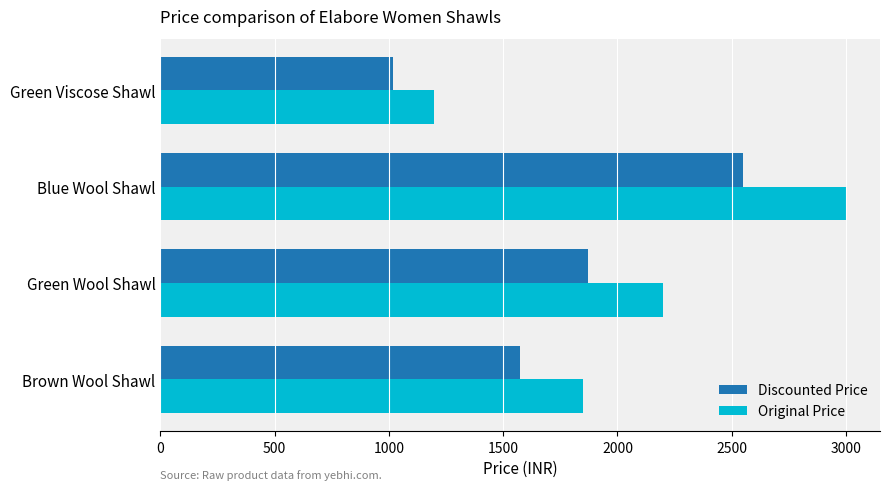

The value of Discounted Price at Brown Wool Shawl is 705. True or false?

False